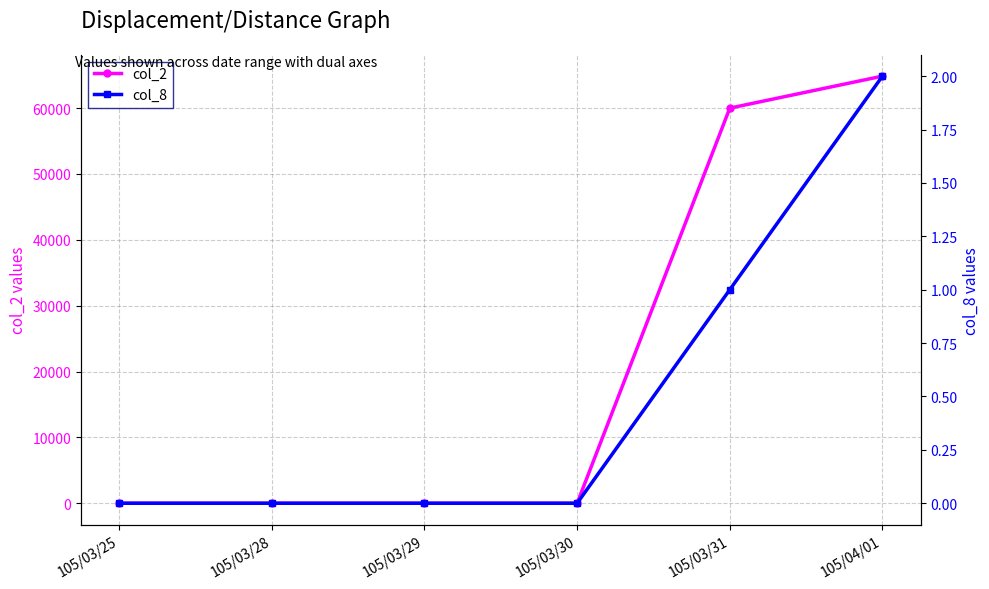

True or false: col_2 and col_8 intersect in this chart.

False